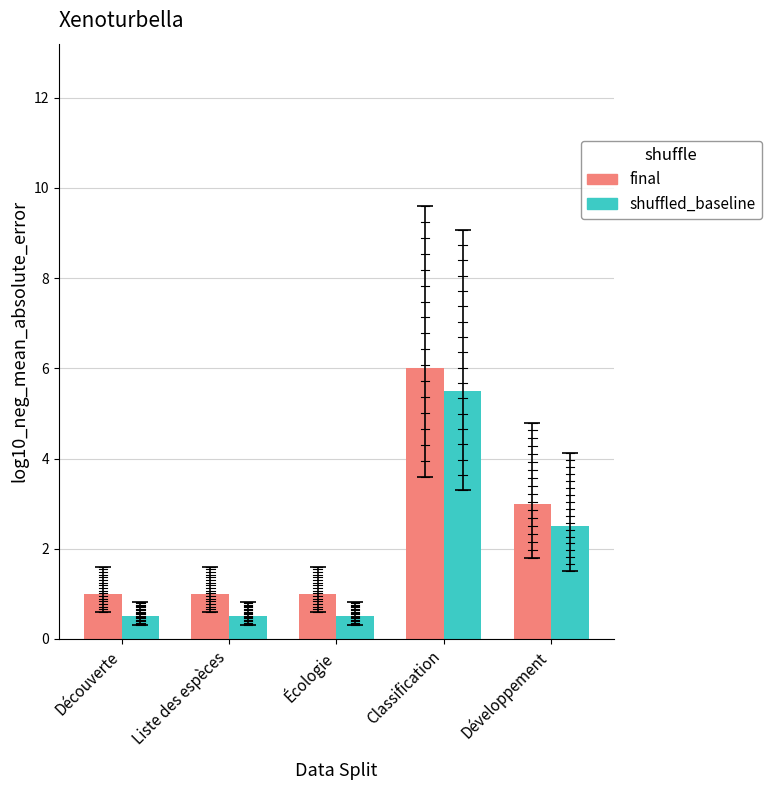

What is the label of the 4th bar from the right?

Liste des espèces